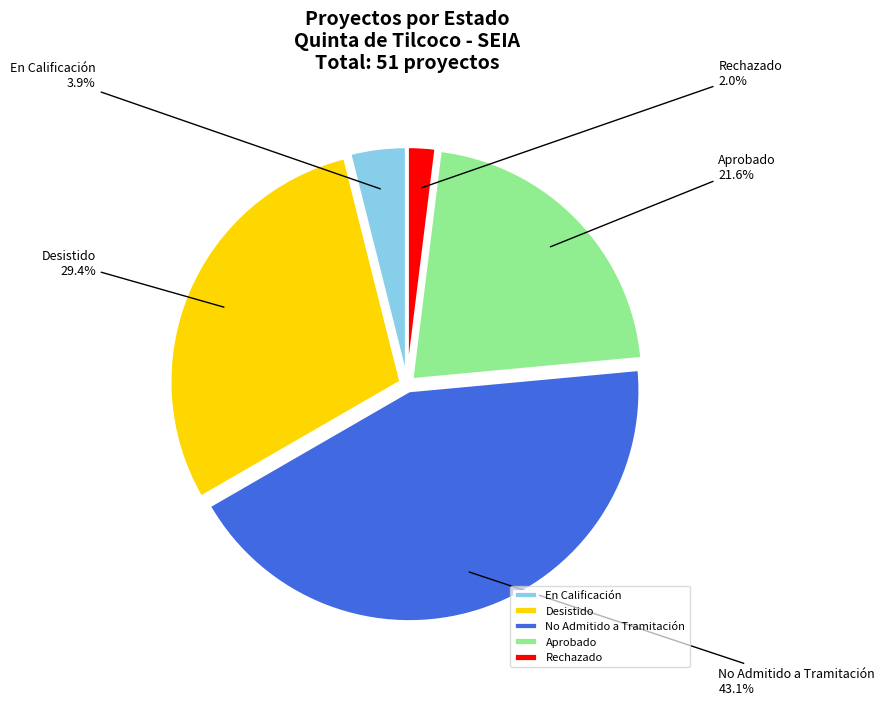

Combined, do Rechazado and Desistido account for over 50%?

No